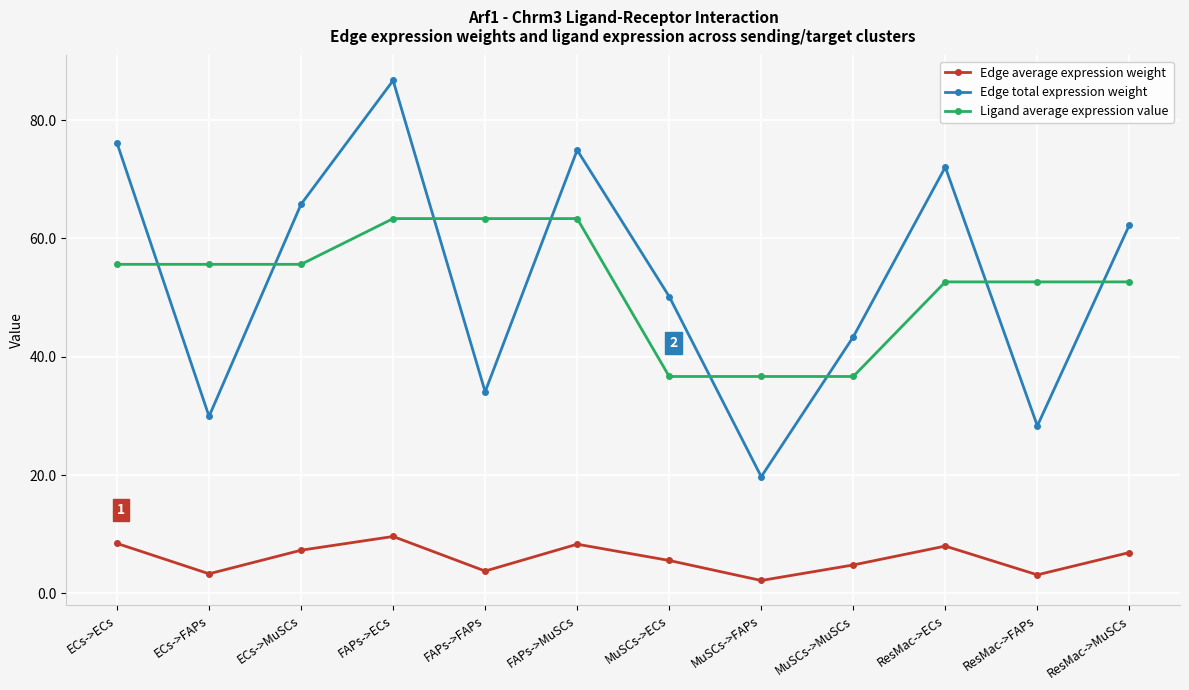

At how many categories does at least one series exceed 22?

12